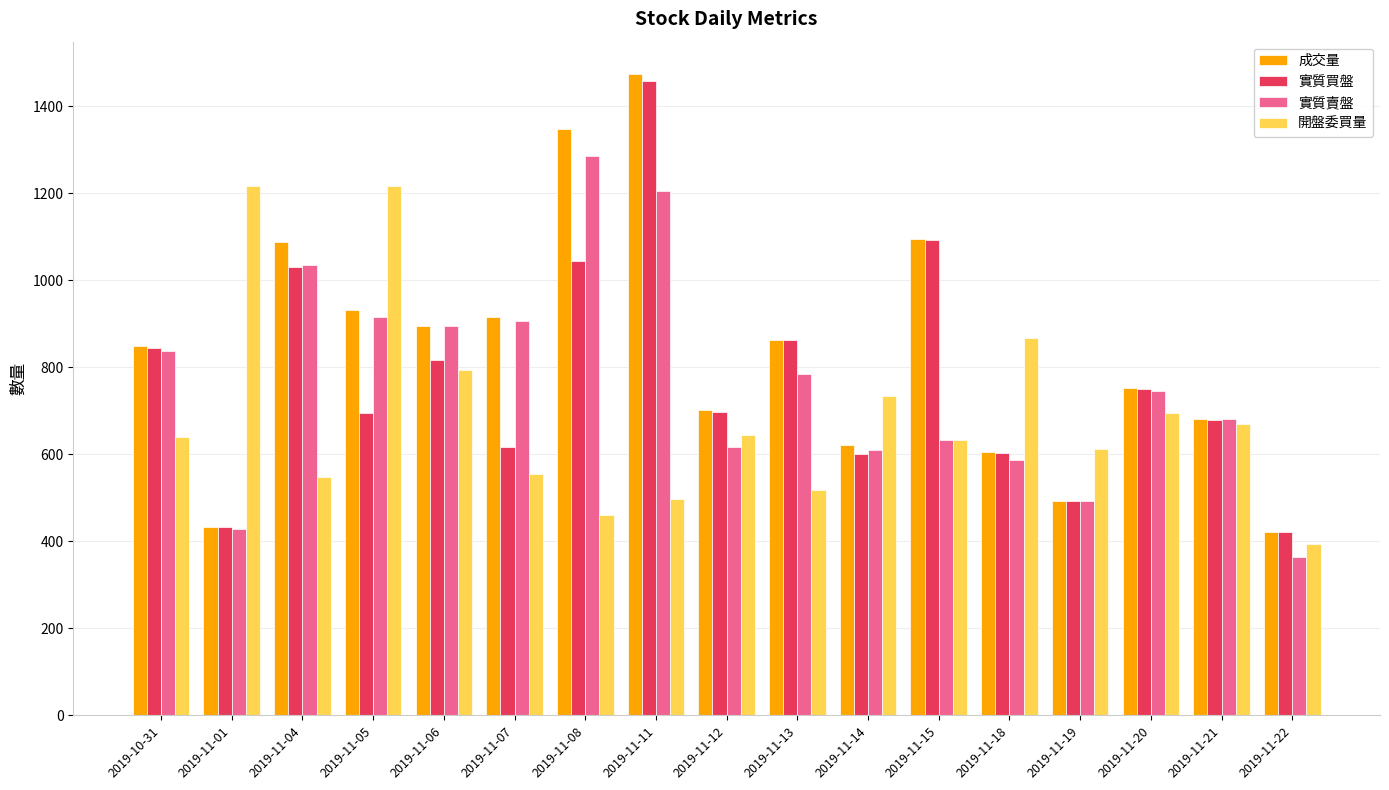

Which series has the widest spread of values?

成交量